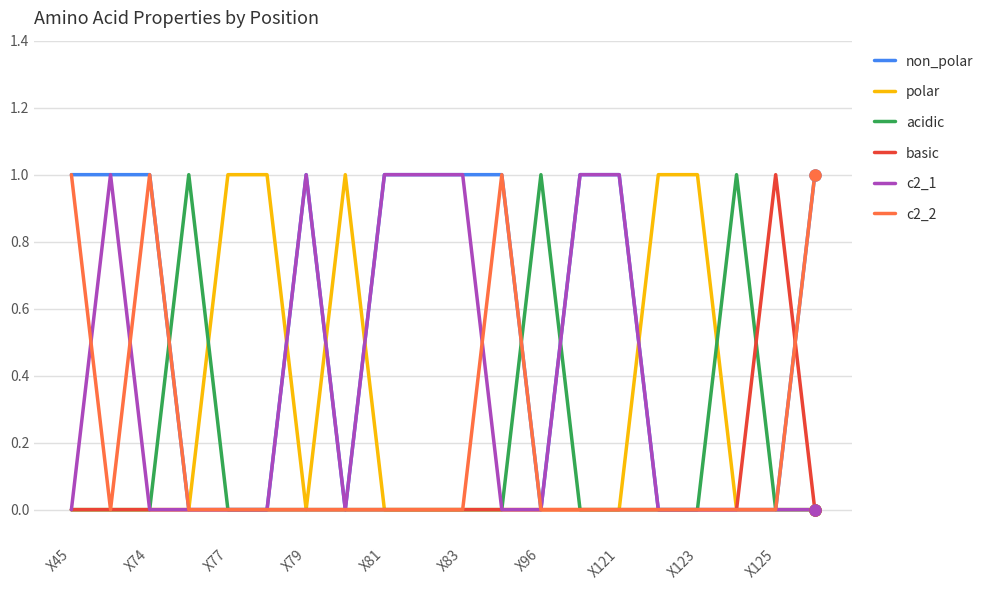

Which series has the largest total across all categories?

non_polar